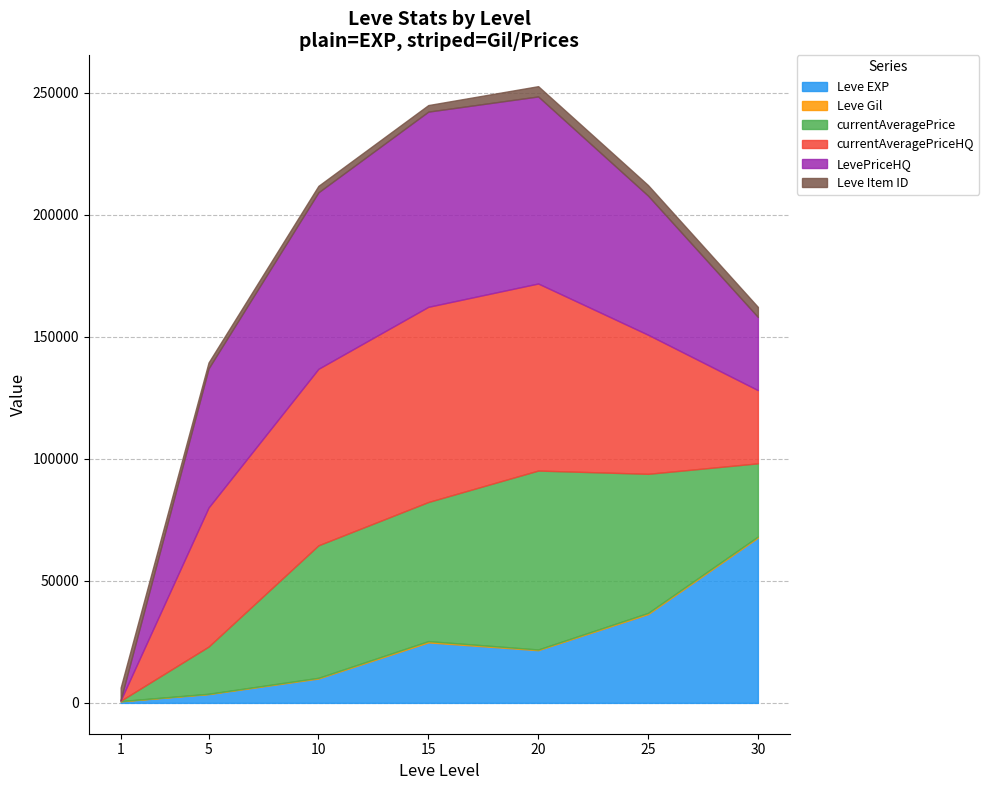

Count the number of categories in the chart.

7